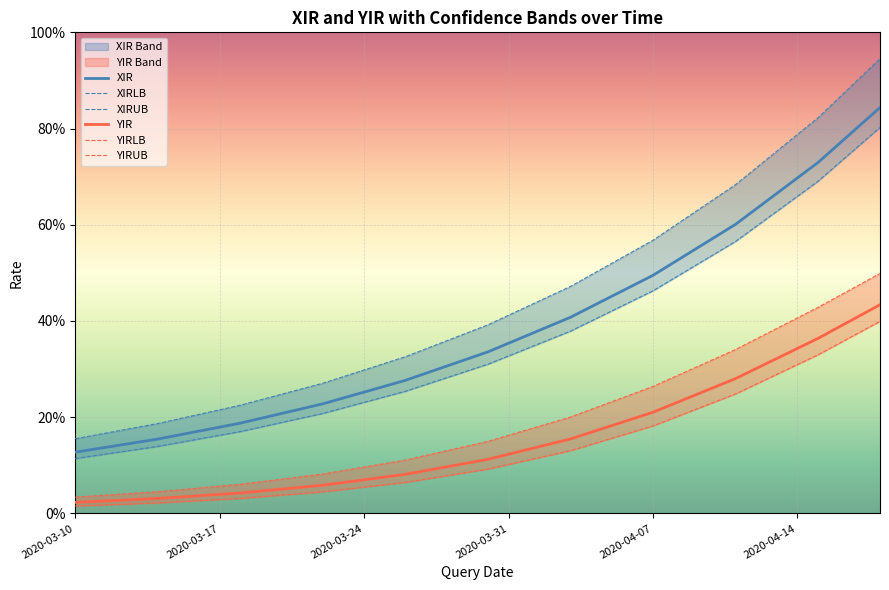

Does the chart display data point markers on the line(s)?

No